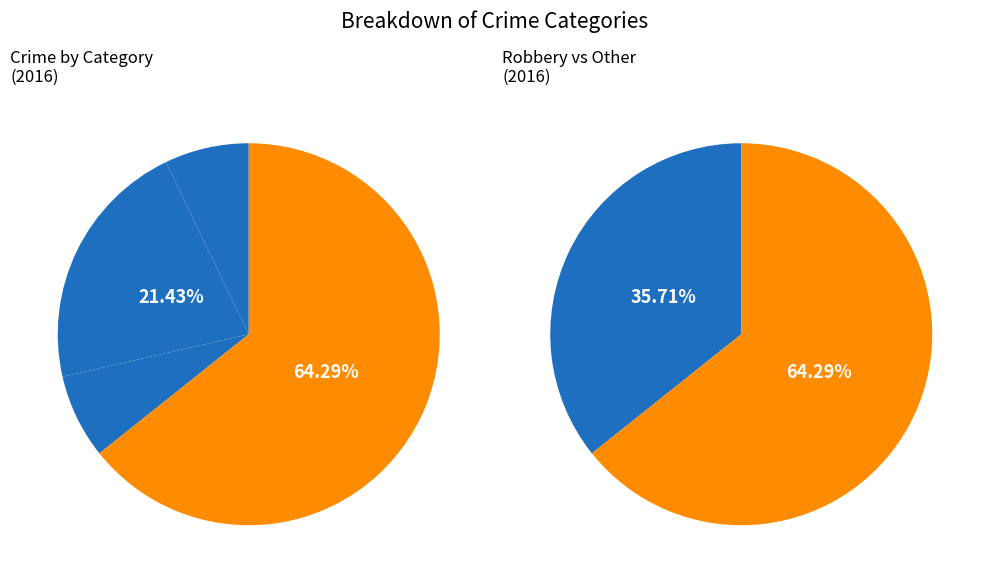

Approximately how many times larger is the value at Criminal Sexual Assault compared to Robbery?

0.1